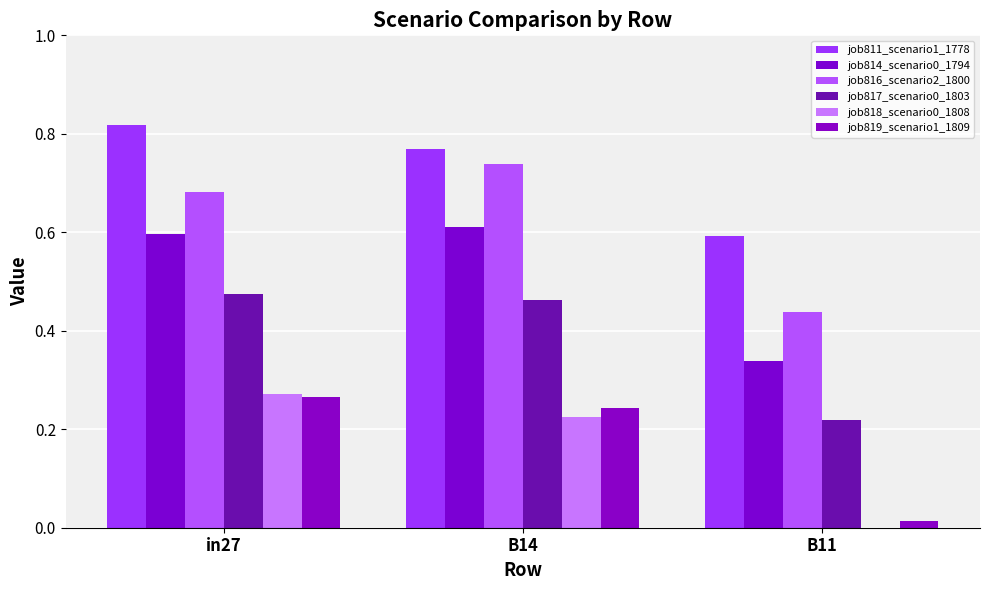

List the labels in order of job819_scenario1_1809 value, smallest first.

B11, B14, in27